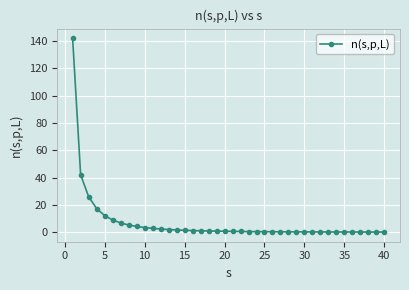

What is the maximum value shown in the chart?

142.0